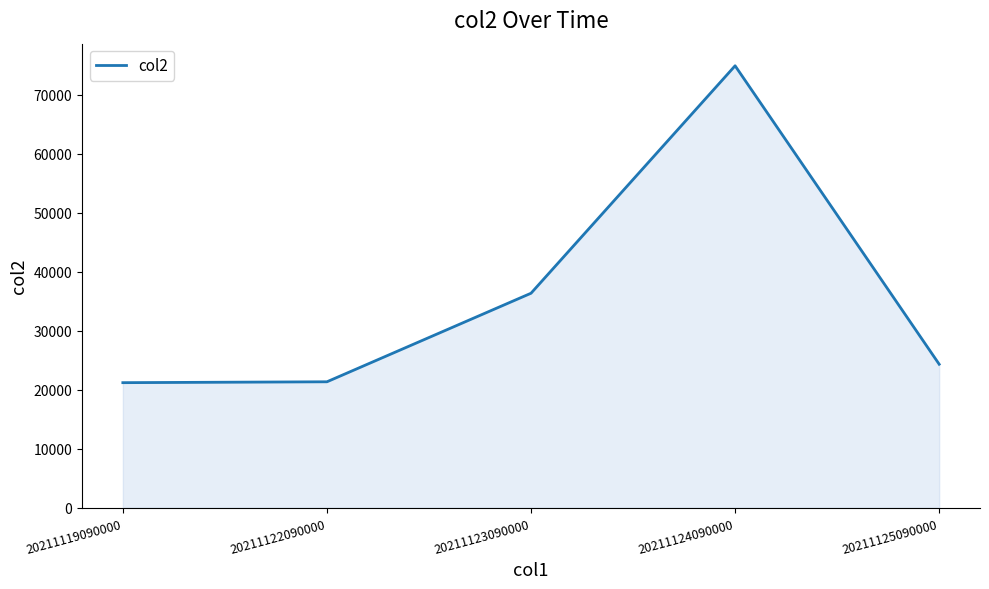

How many categories are shown in the chart?

5